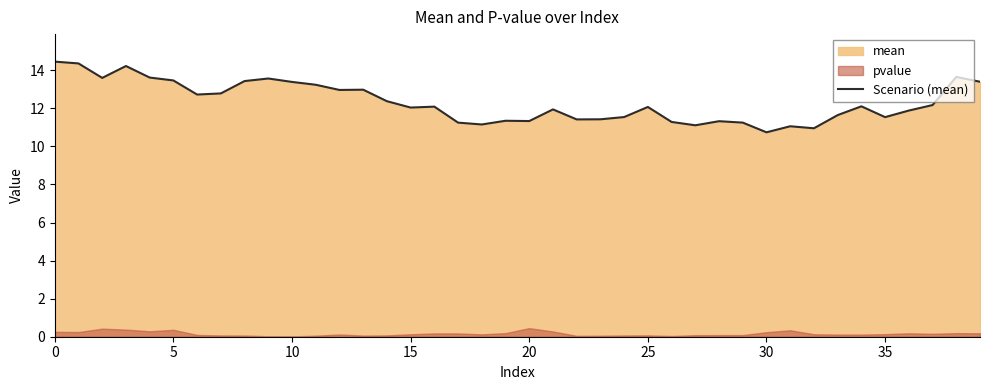

How many lines are shown in the chart?

1